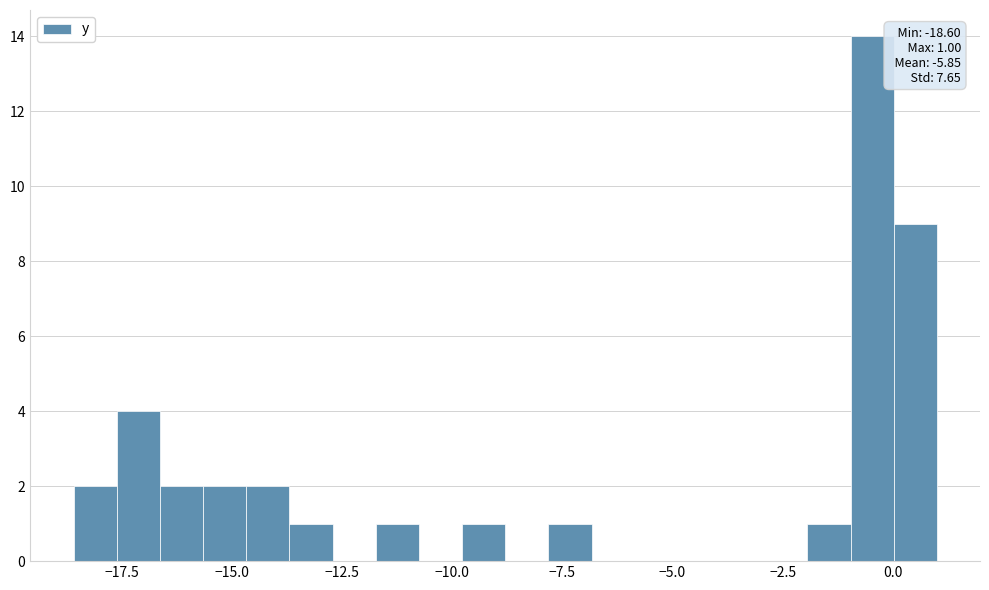

Around what value on the x-axis is the tallest bar? Give the approximate position of its centre, as read against the axis.

-0.5